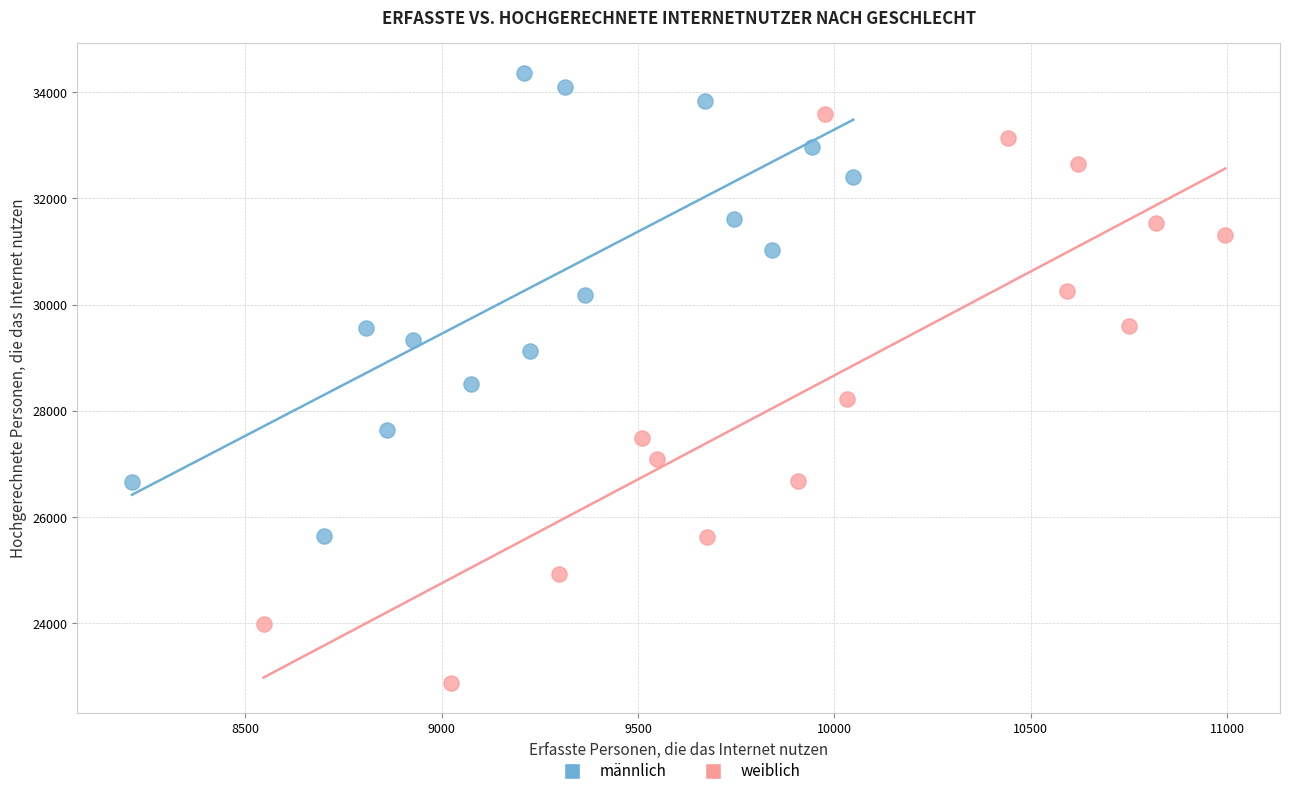

Which series reaches the minimum Y coordinate?

weiblich